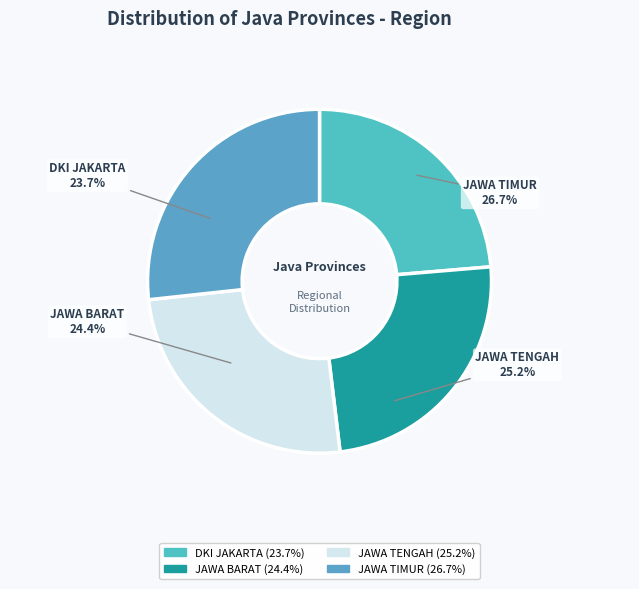

Count the number of slices in the pie.

4